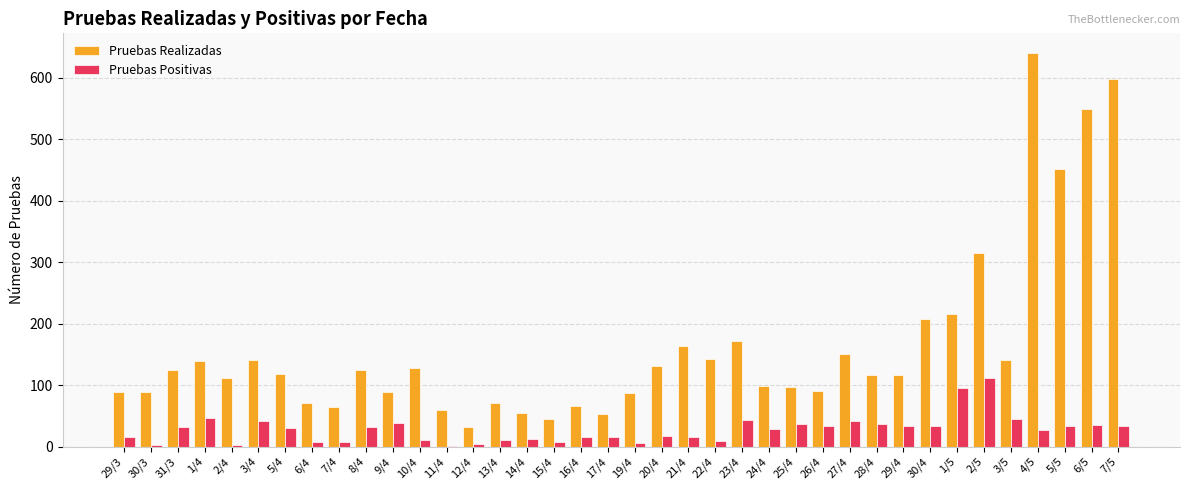

At which label does Pruebas Realizadas reach its peak?

4/5